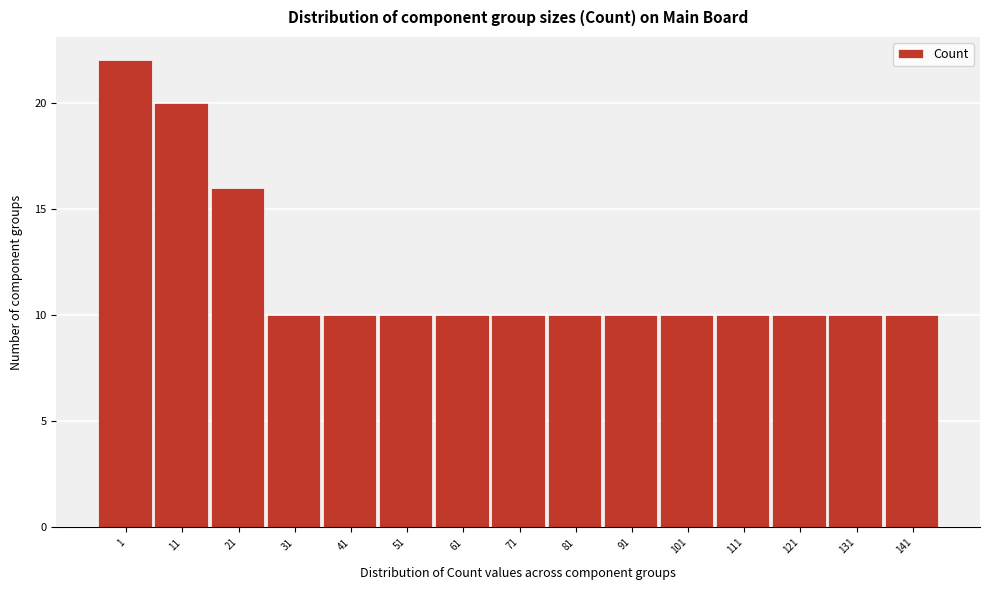

Reading right to left, what are all the values shown in this chart?

141=10	131=10	121=10	111=10	101=10	91=10	81=10	71=10	61=10	51=10	41=10	31=10	21=16	11=20	1=22